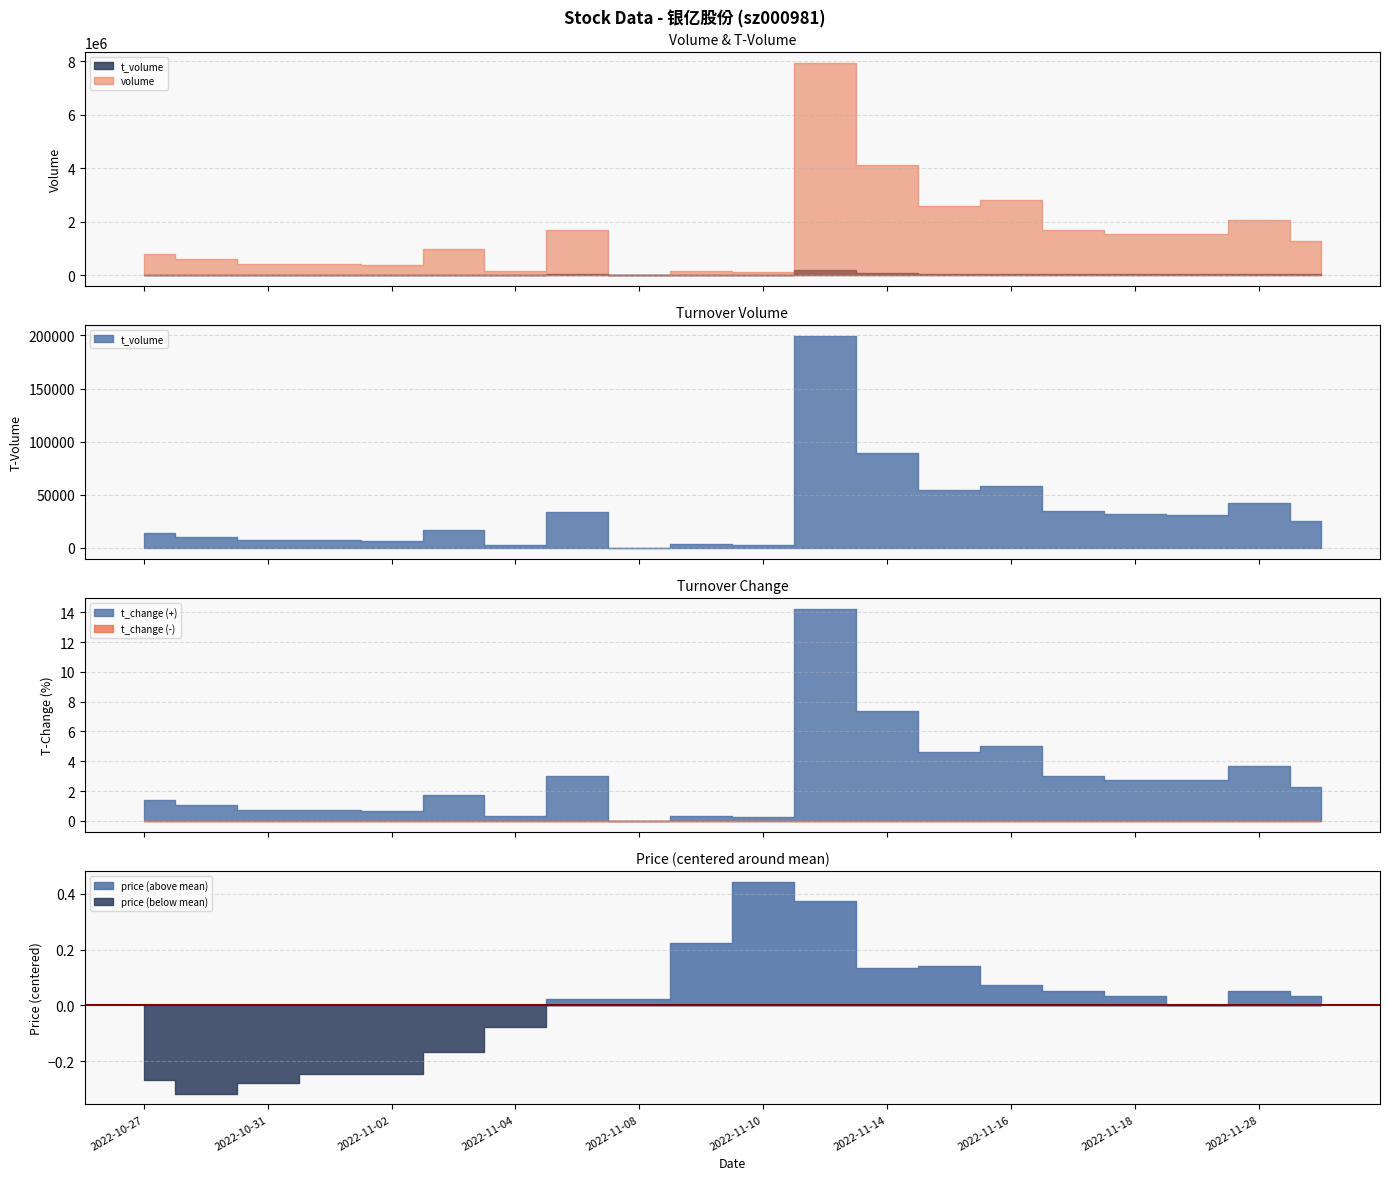

Where is t_change nearest to the value 7?

2022-11-14